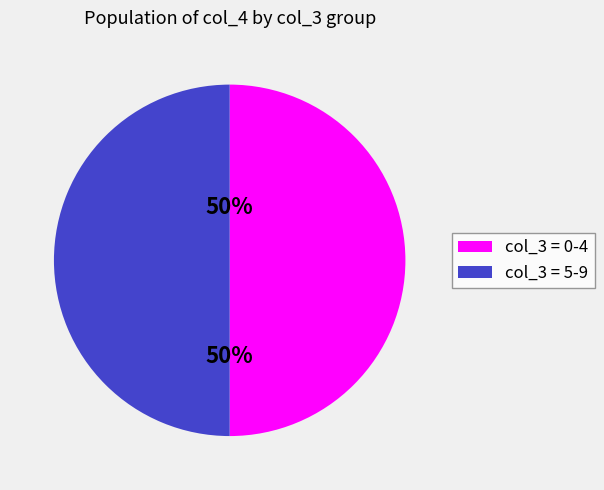

Approximately how many times larger is the value at col_3 = 5-9 compared to col_3 = 0-4?

1.0